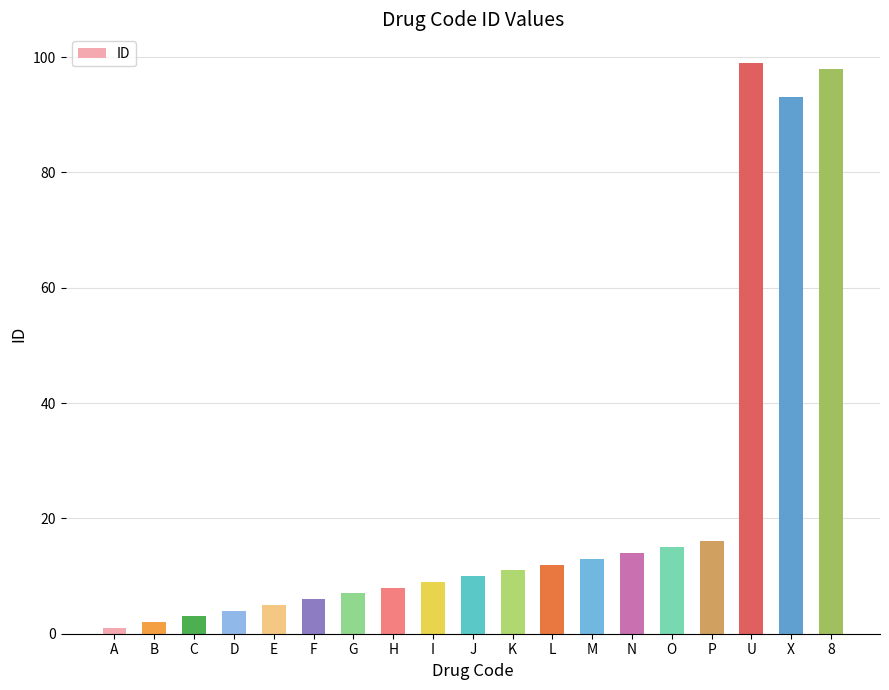

What is the approximate value at D?

4